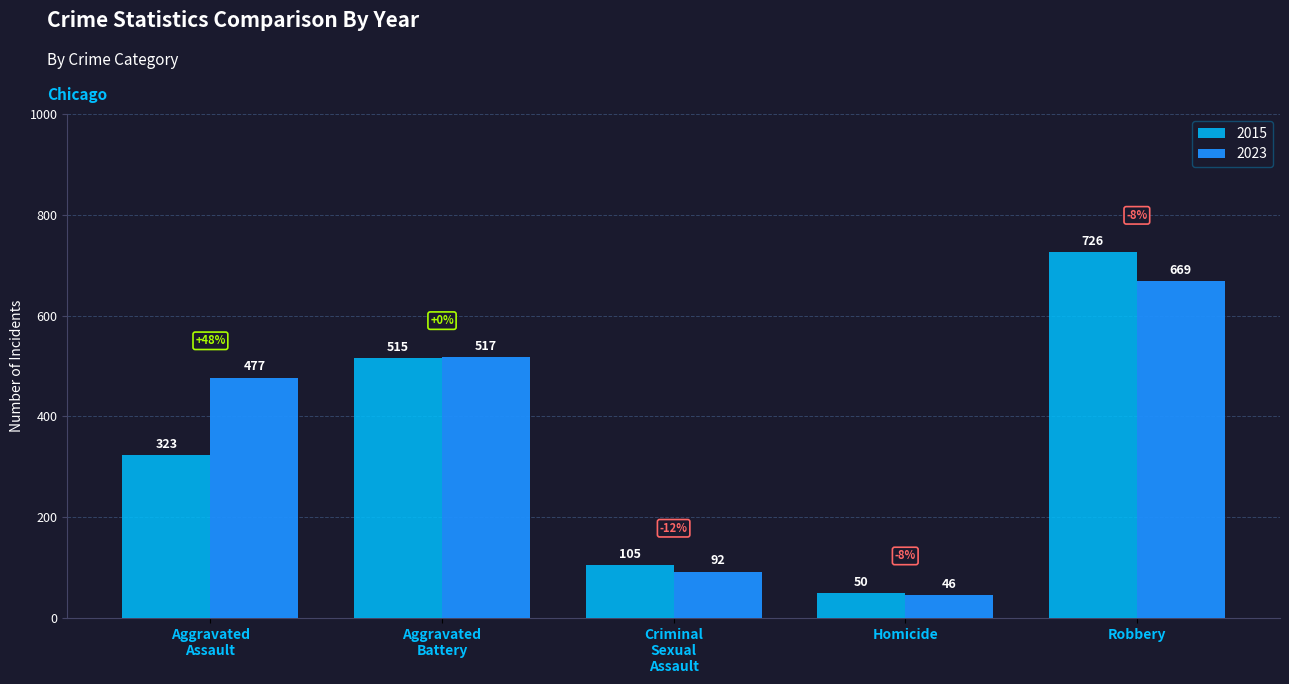

Rank the series by their maximum value, from lowest to highest.

2023, 2015